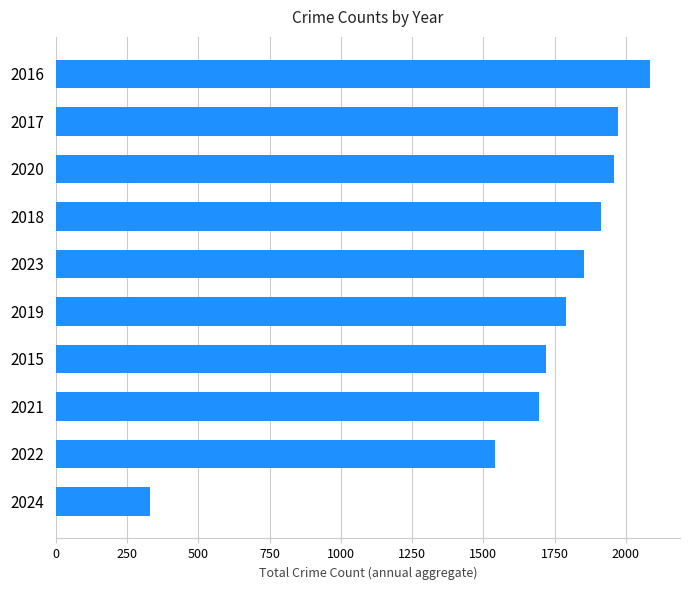

Which has a higher value, 2017 or 2022?

2017